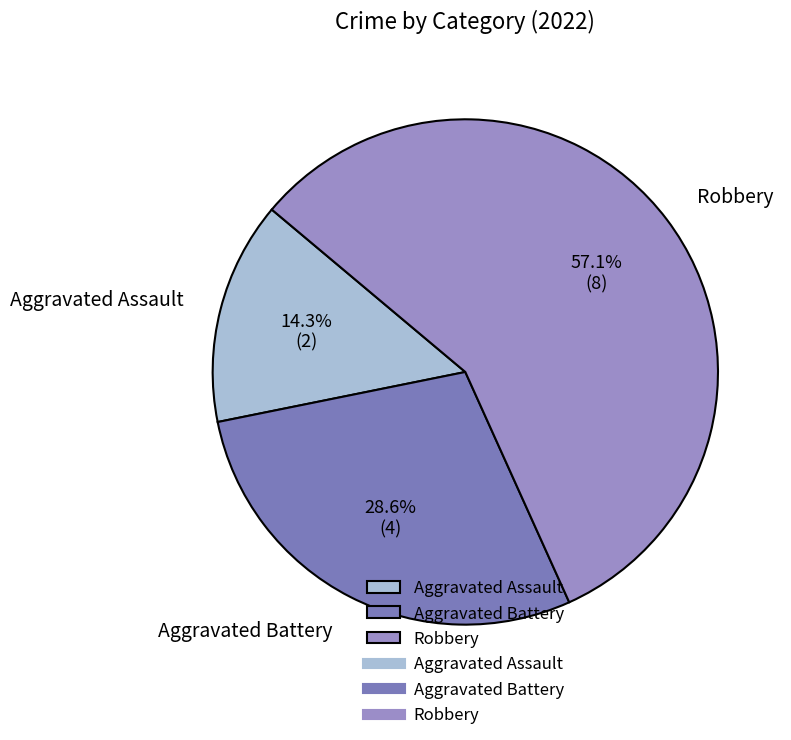

Is Robbery the majority of the pie?

Yes